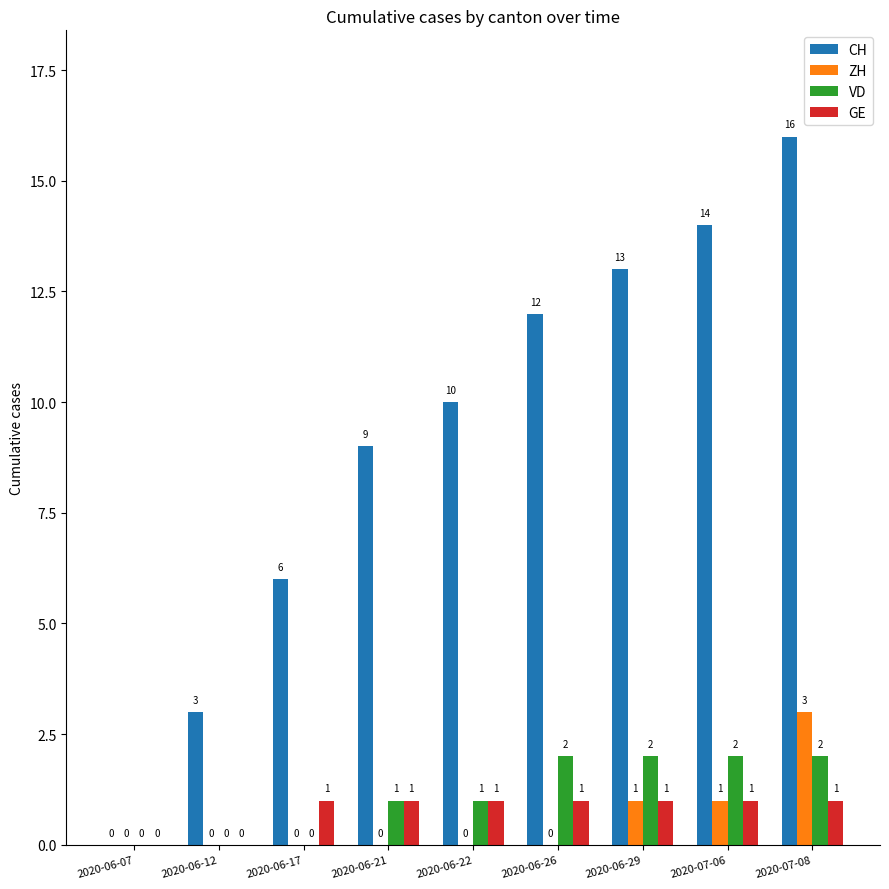

What is the maximum value for ZH?

3